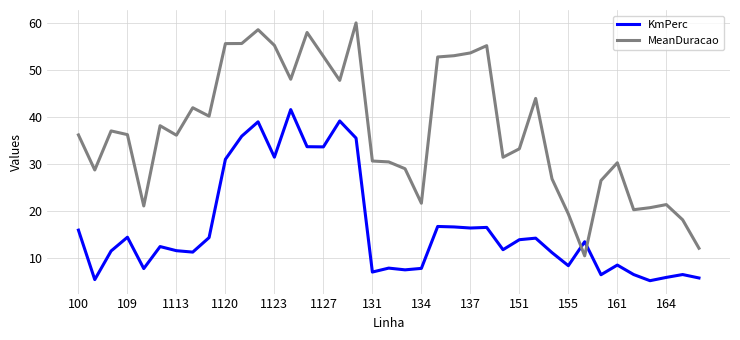

What is the highest value of the KmPerc series?

41.5